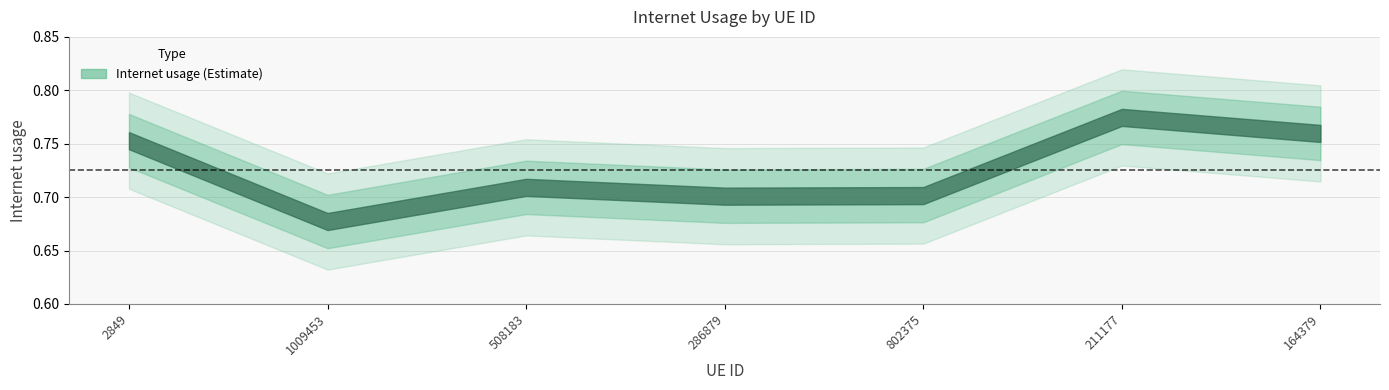

Does the chart display data point markers on the line(s)?

No